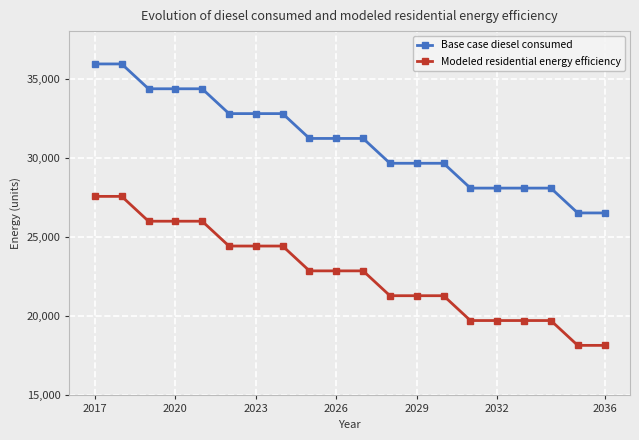

Count the number of data series in this chart.

2